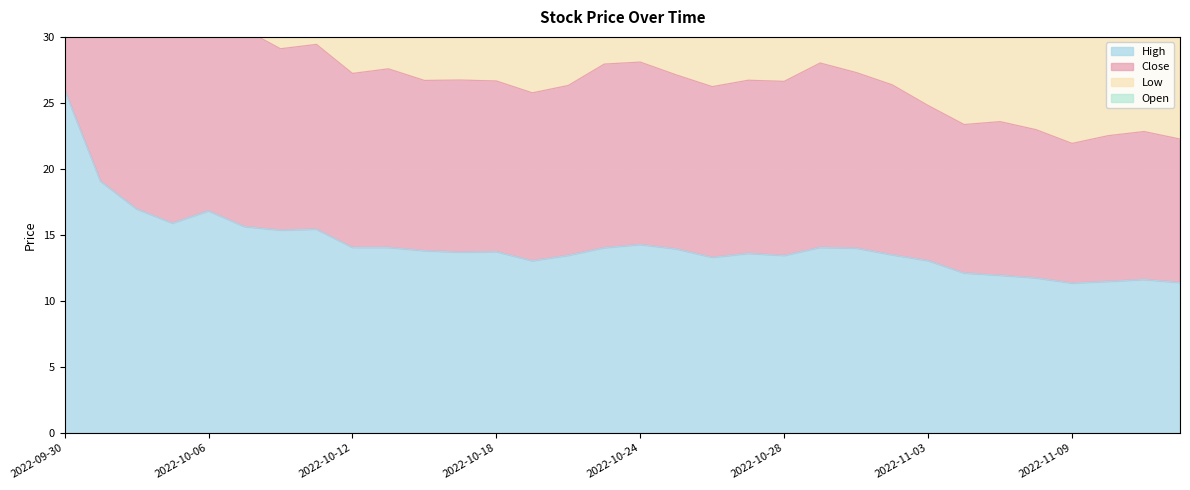

At which label does High first exceed 13?

2022-09-30